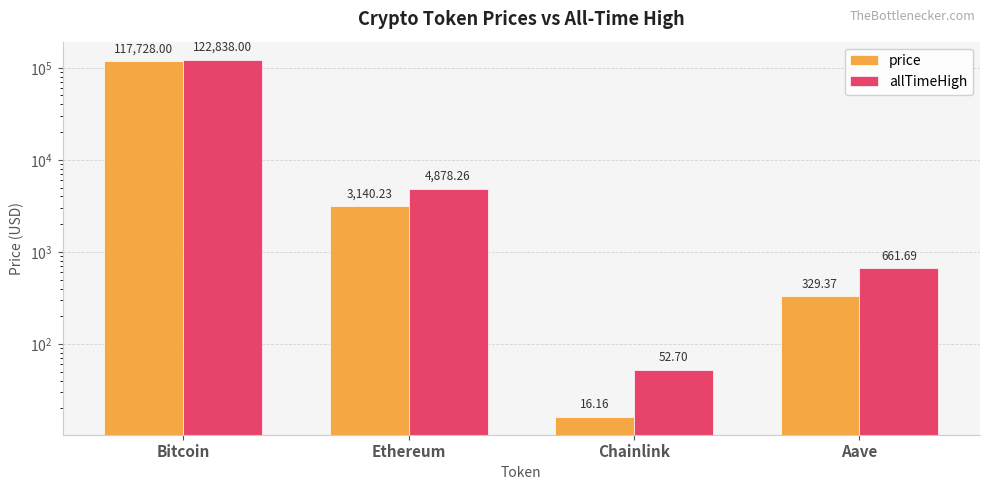

Where does the price series first go above 3140?

Bitcoin